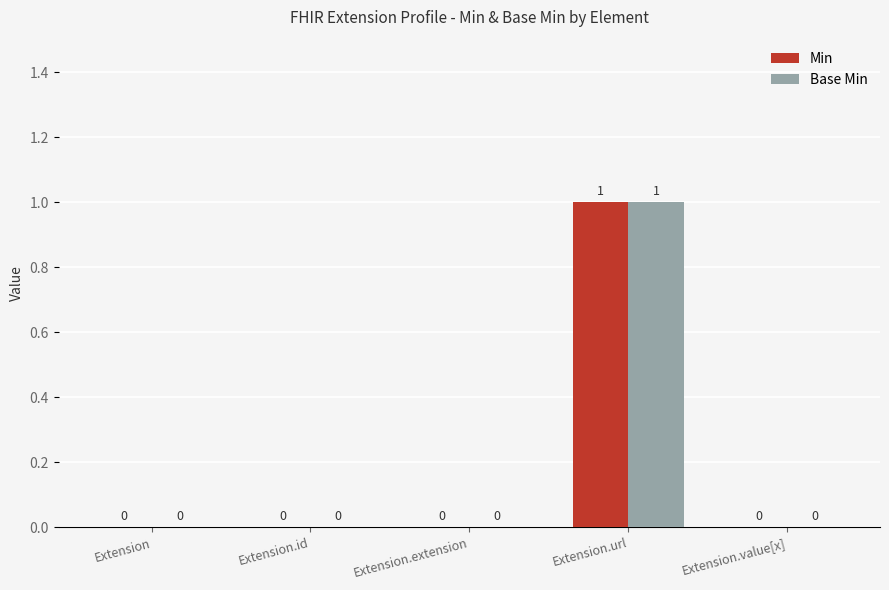

How many groups of bars are there?

5